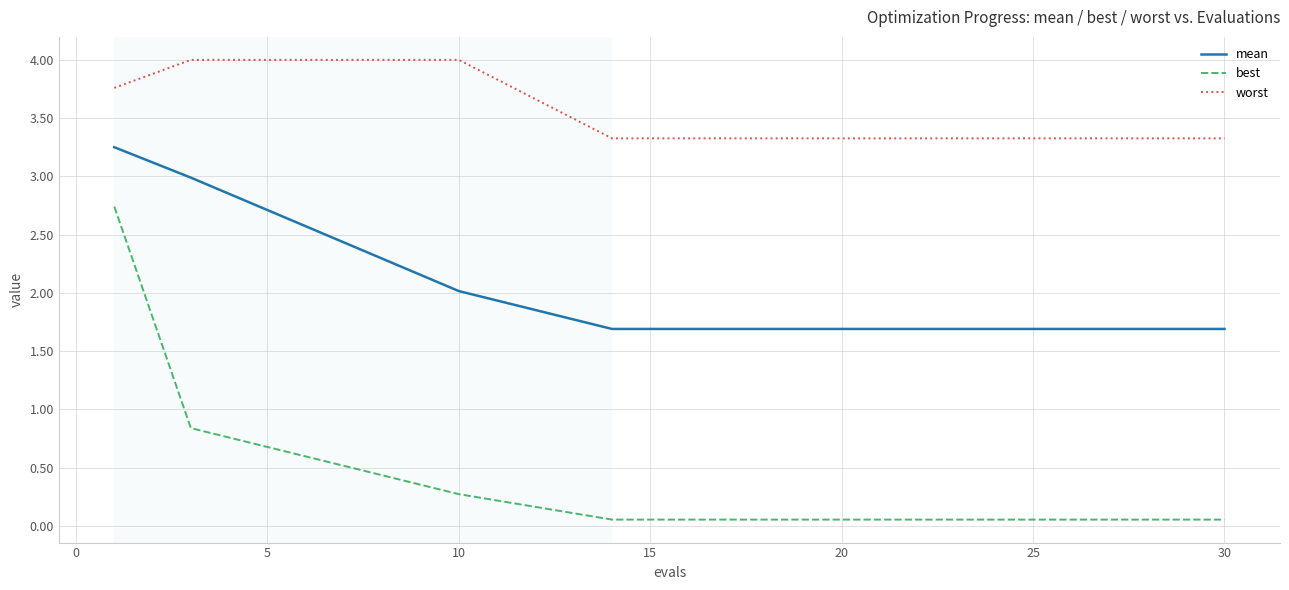

What is the greatest value displayed?

4.0